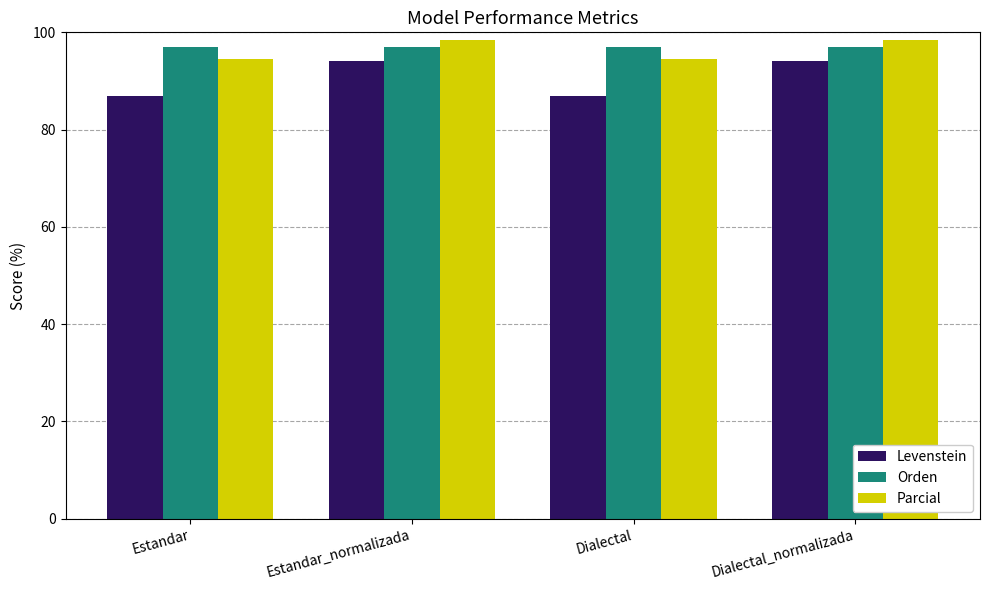

What is the approximate value of Orden at Estandar?

97.0